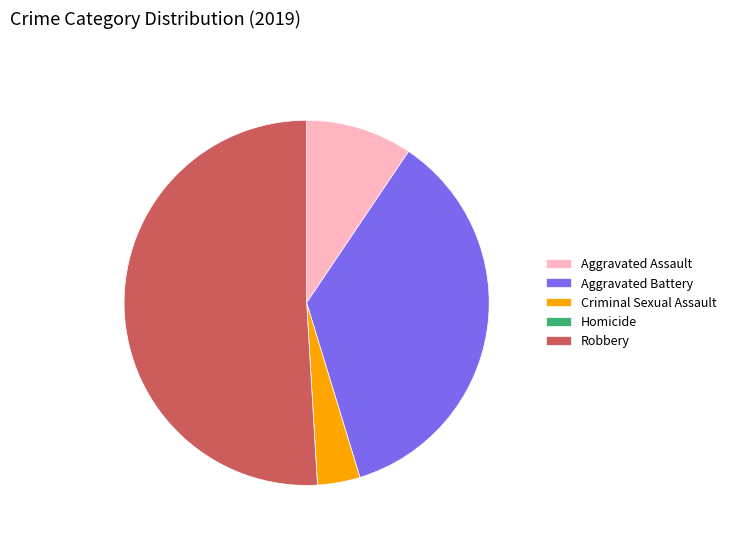

True or false: Aggravated Battery accounts for 23% of the total.

False